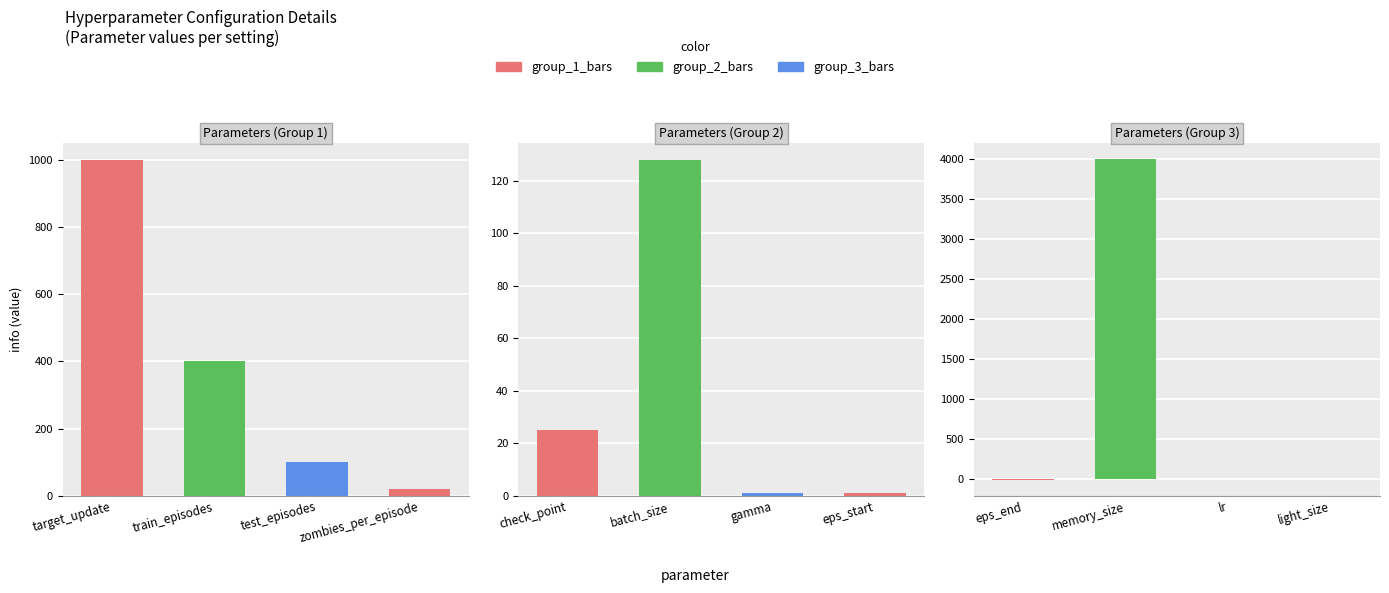

Rank the categories by value from lowest to highest.

eps_end, lr, gamma, eps_start, light_size, zombies_per_episode, check_point, test_episodes, batch_size, train_episodes, target_update, memory_size